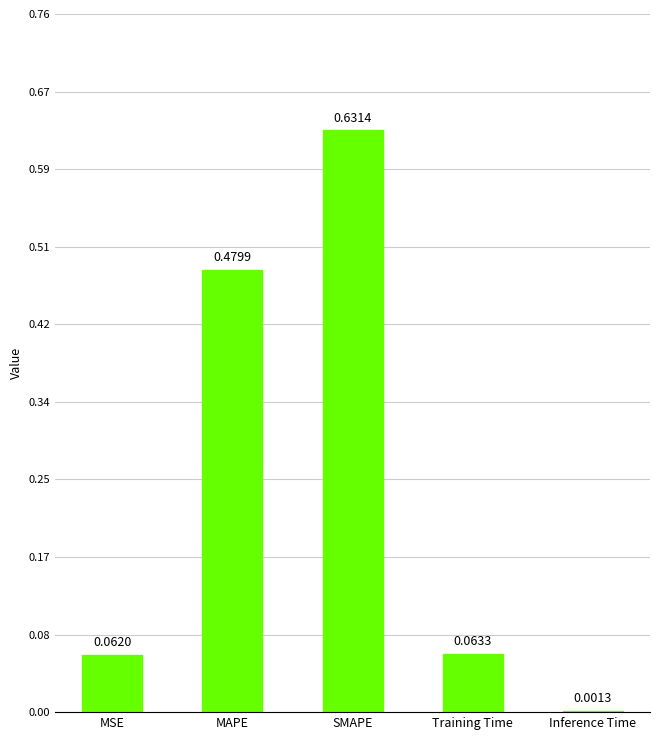

What is the sum of all values?

1.2